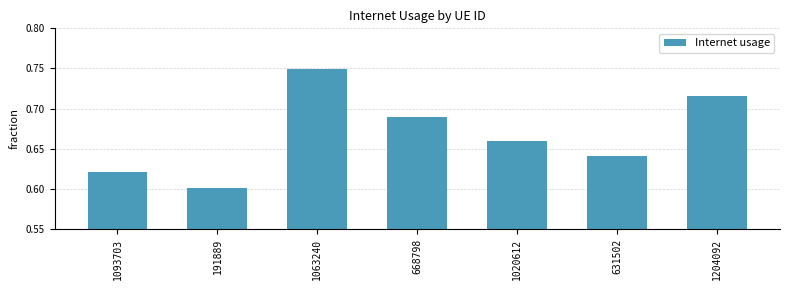

What is the label of the 6th bar from the right?

191889